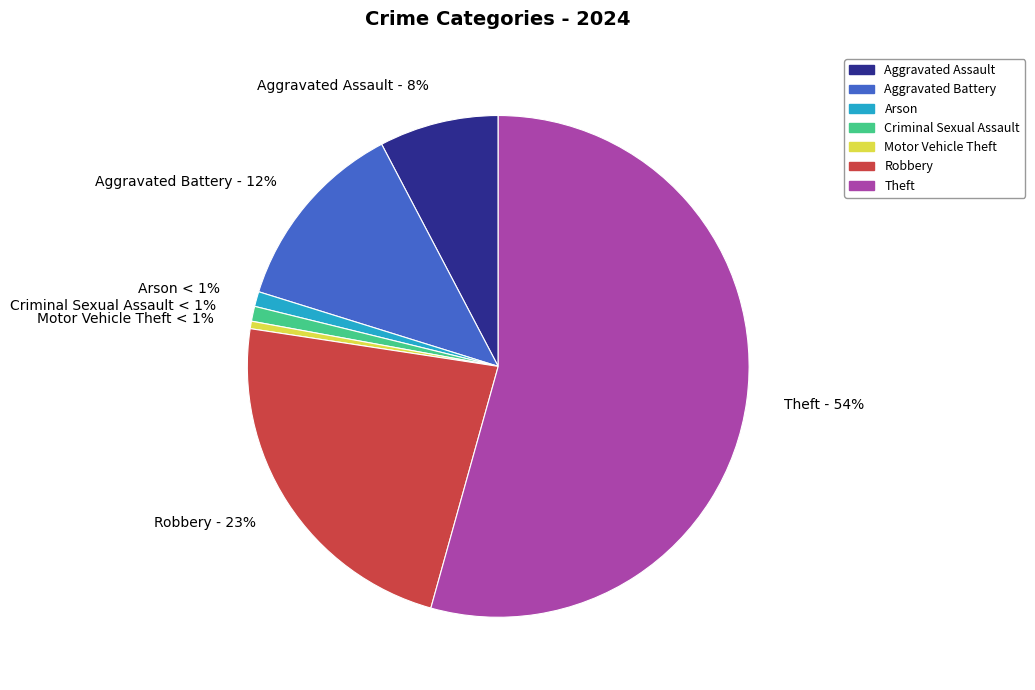

What percentage is the Aggravated Assault slice, to the nearest percent?

8%